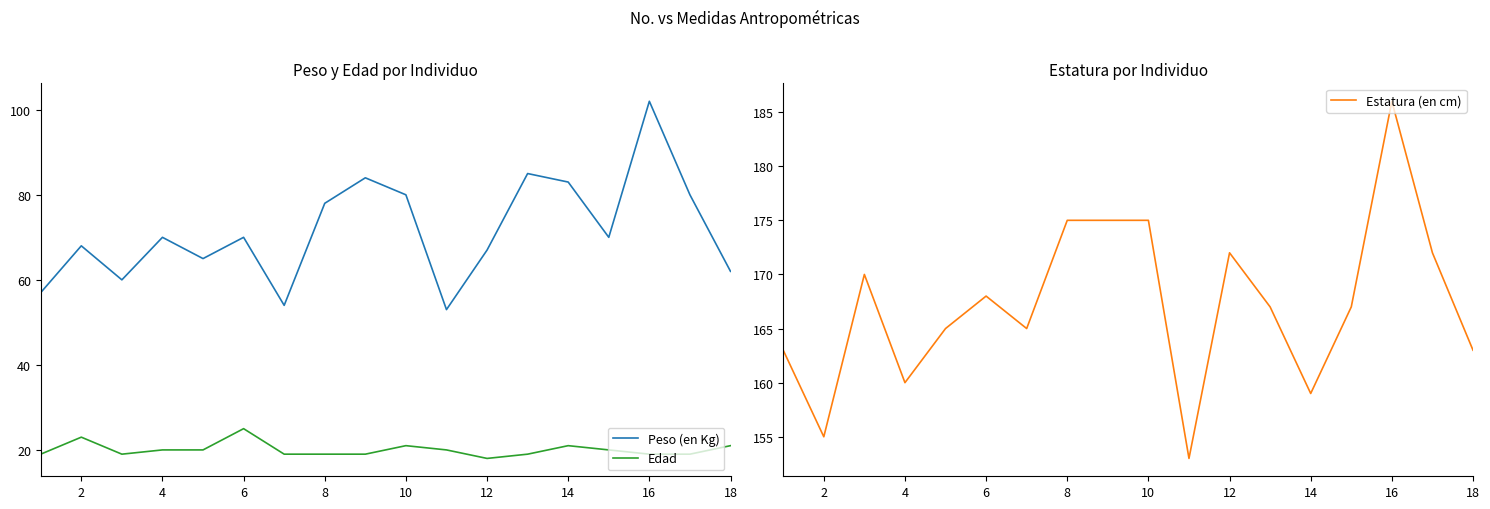

What is the maximum value shown in the chart?

186